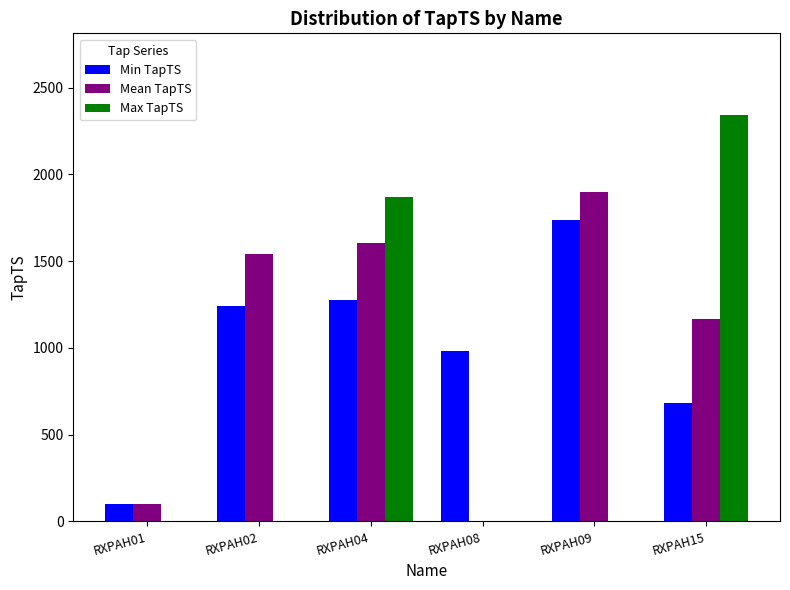

What is the approximate value of Min TapTS at RXPAH08?

984